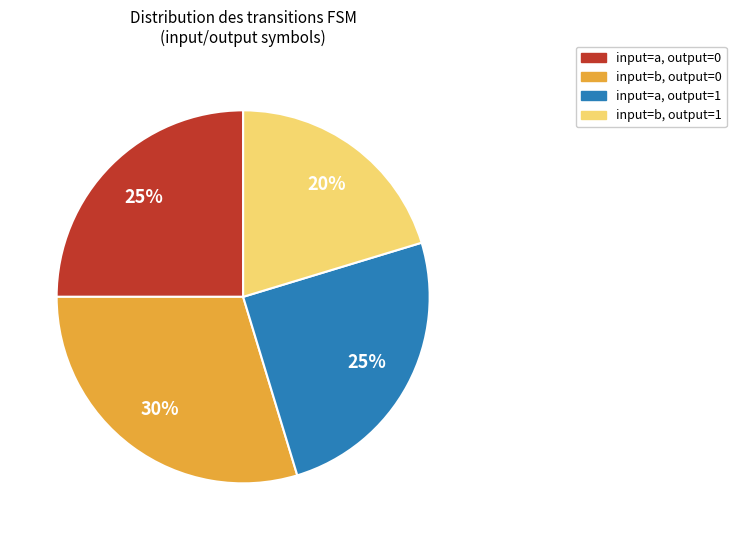

Does any single category account for the majority?

No